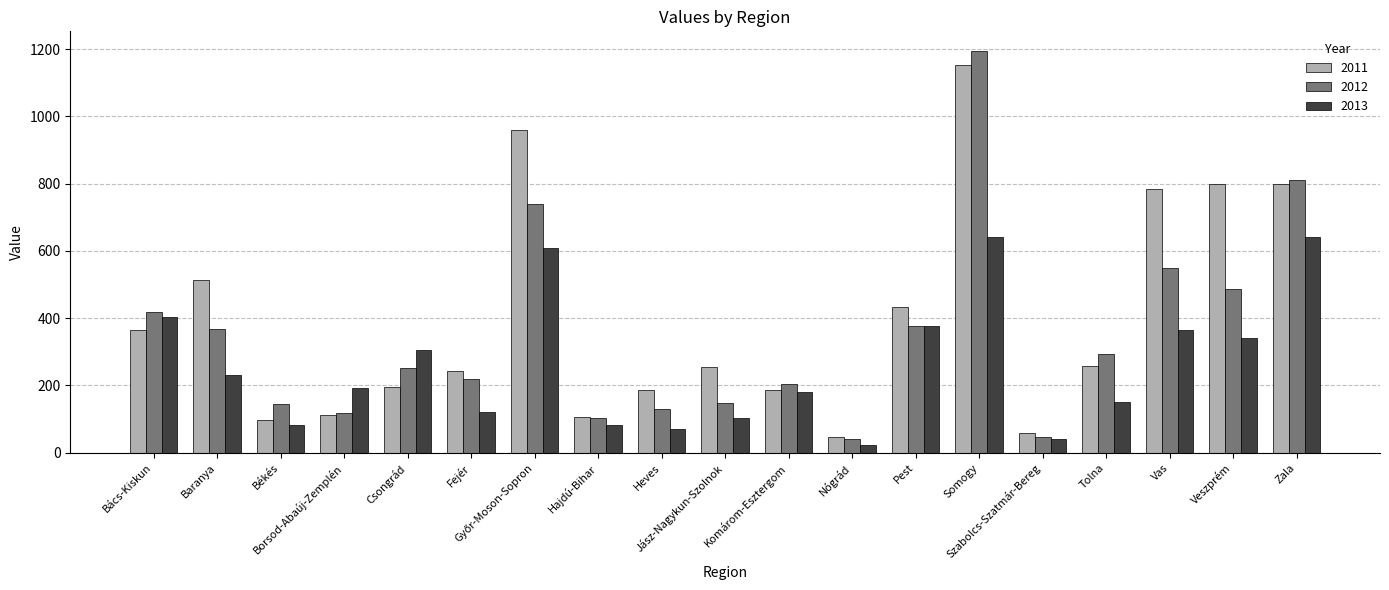

At how many categories does at least one series exceed 791?

4